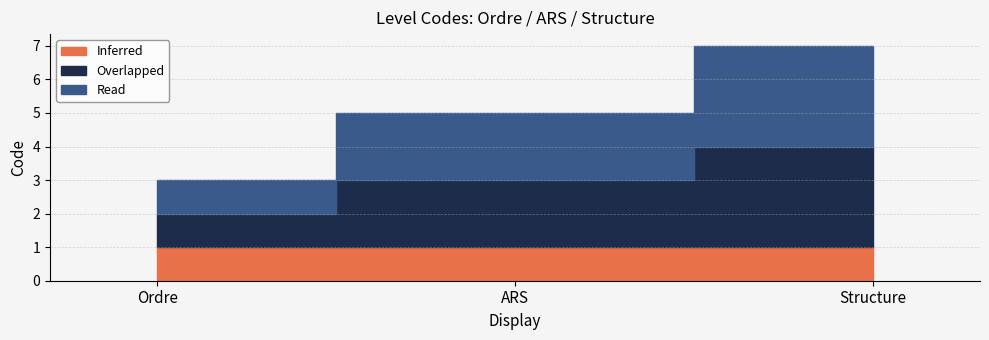

Reading left to right, extract all data points from this chart.

Inferred: 1	1	1
Overlapped: 1	2	3
Read: 1	2	3